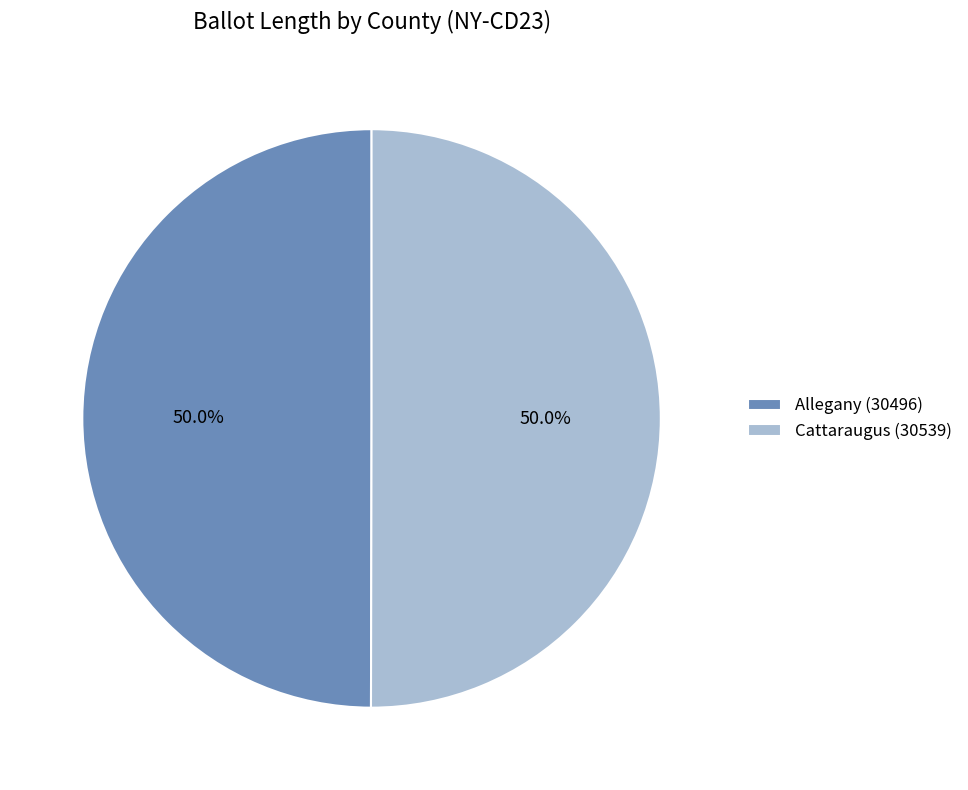

To the nearest percent, what percentage of the pie is Cattaraugus (30539)?

50%